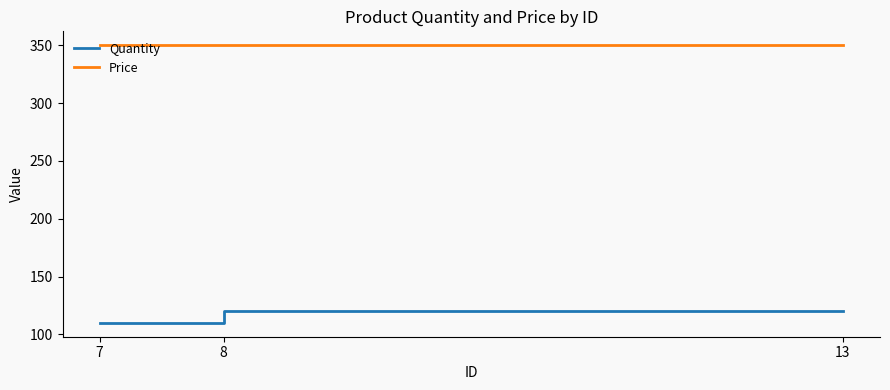

What value does the Quantity series have at 13?

120